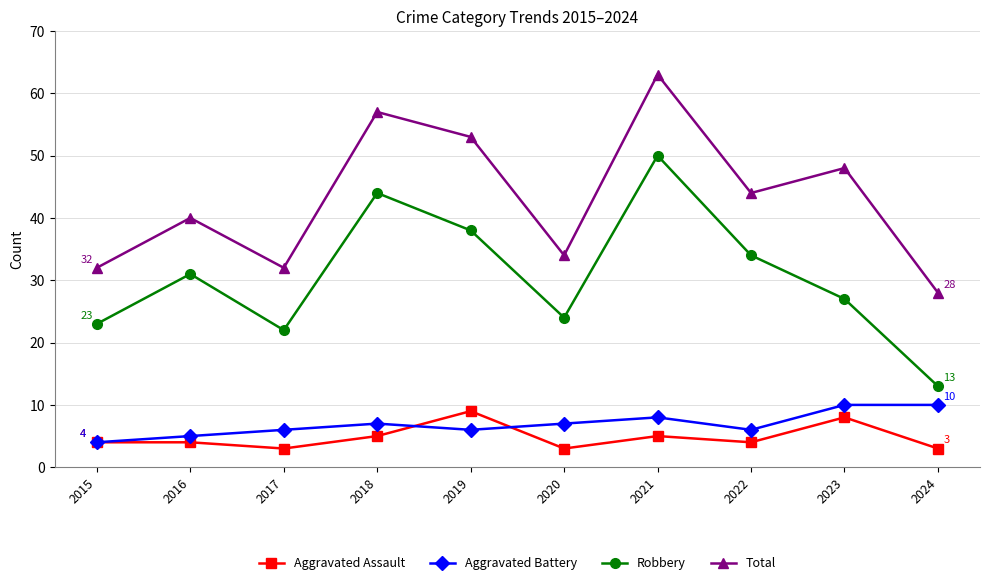

How many lines are shown in the chart?

4